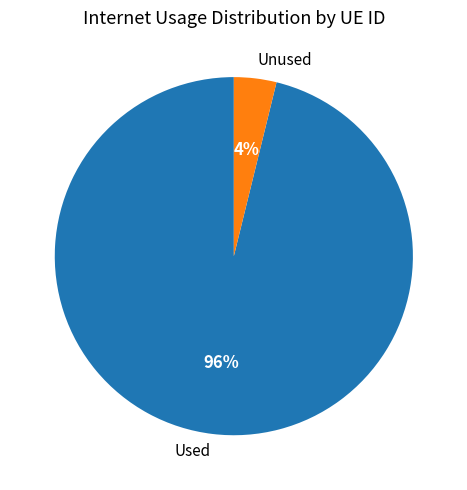

Is Used the majority of the pie?

Yes